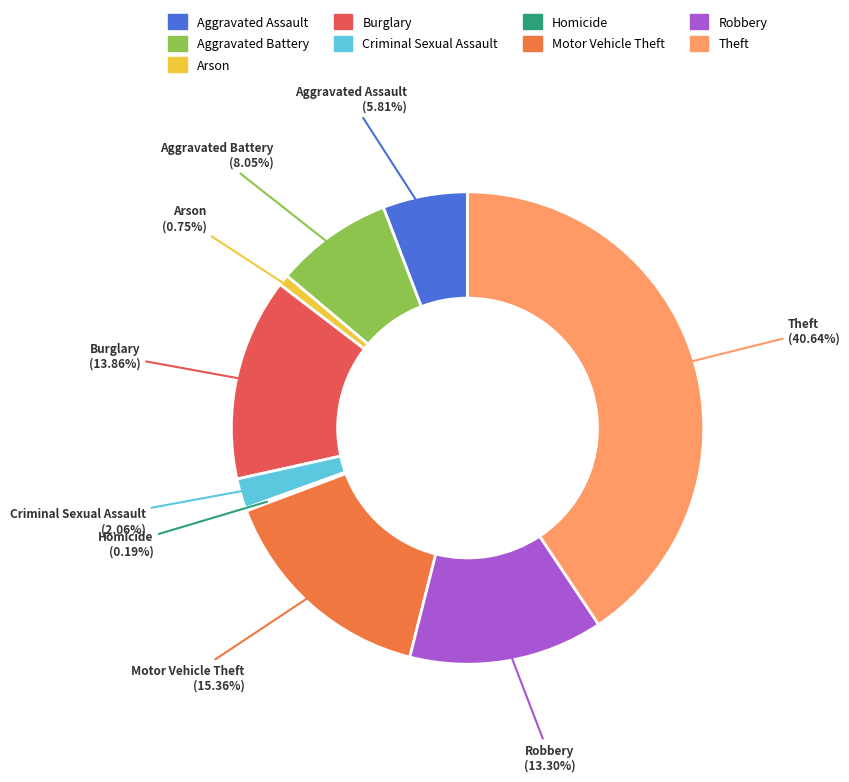

Is there a majority slice in this chart?

No